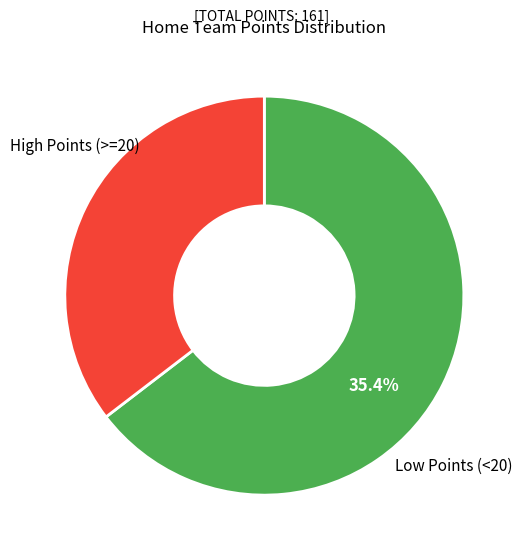

True or false: Stoke City-Swansea City accounts for 18% of the total.

False